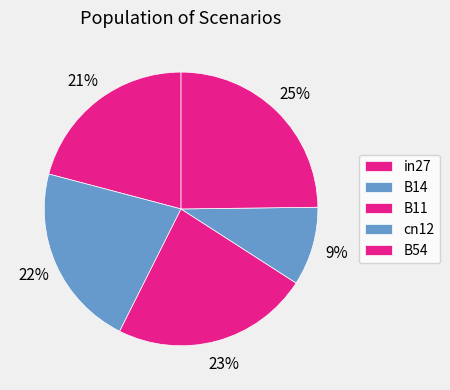

How many segments does this pie chart have?

5